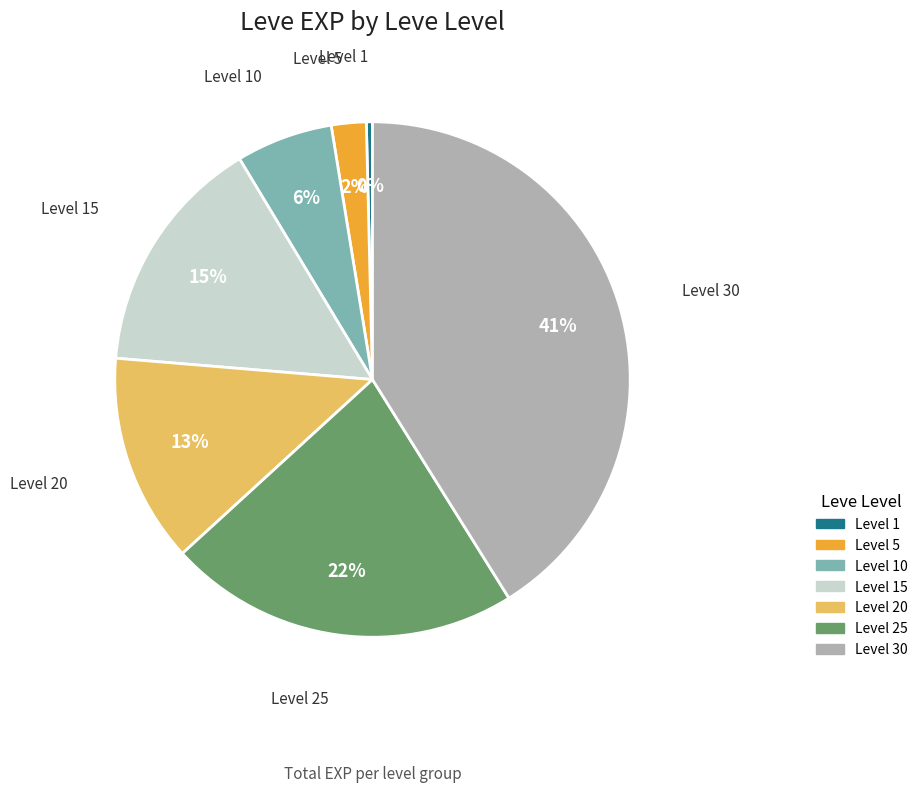

The Level 5 slice represents 2% of the pie. True or false?

True